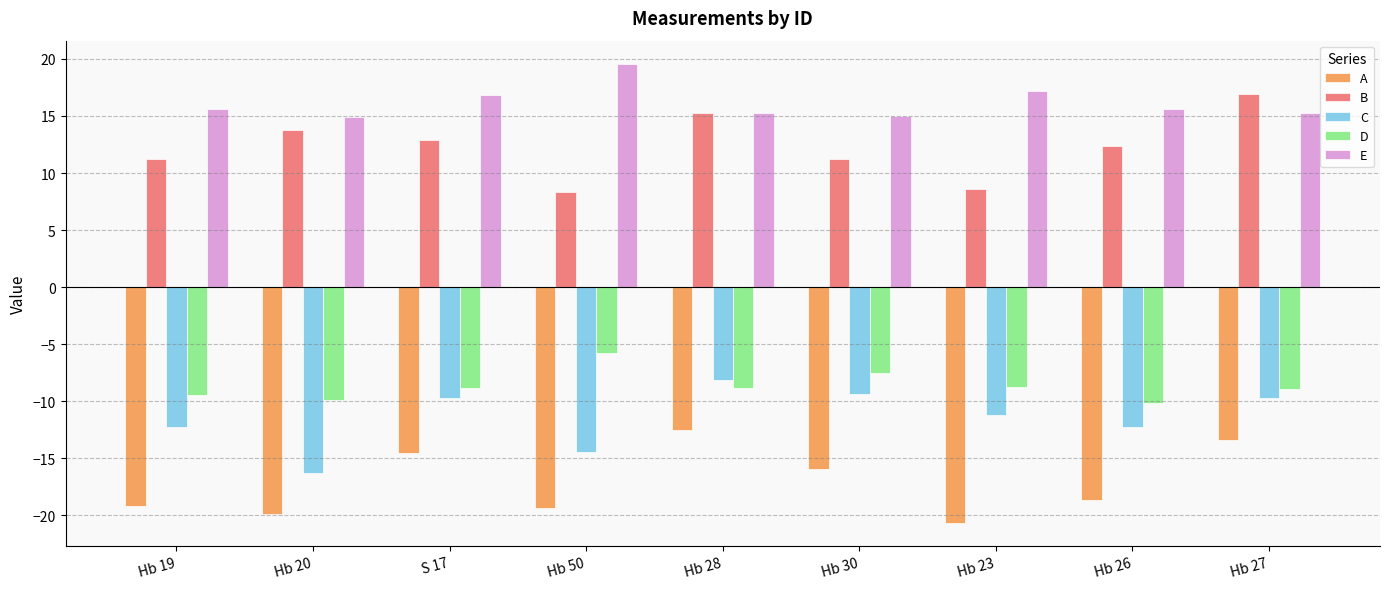

Is the value of A at Hb 27 greater than the value of C at Hb 27?

No